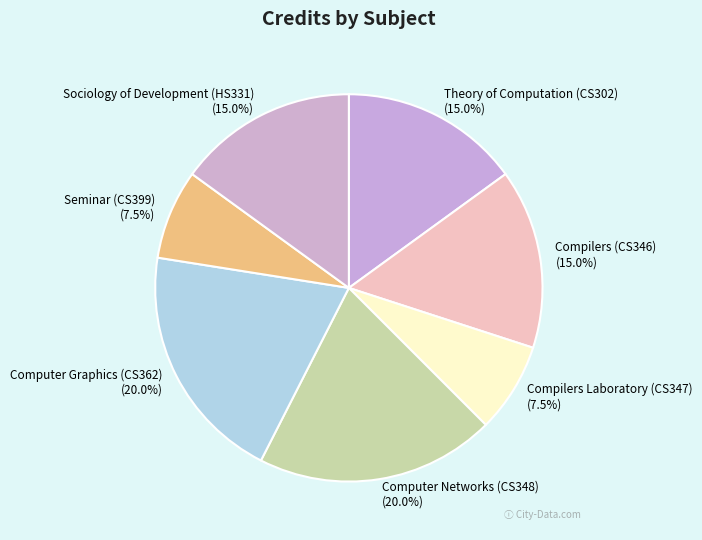

Is it true that Computer Networks (CS348) is 29% of the pie?

False